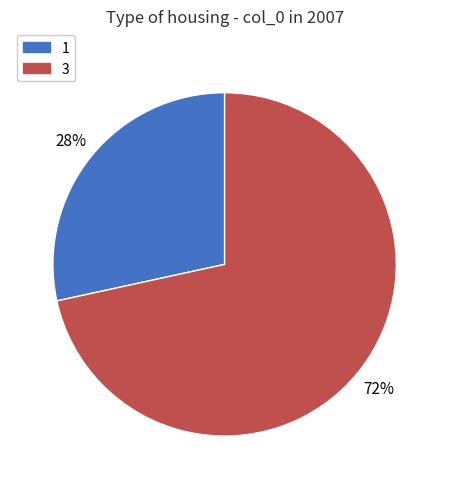

Rank the categories by value from highest to lowest.

3, 1